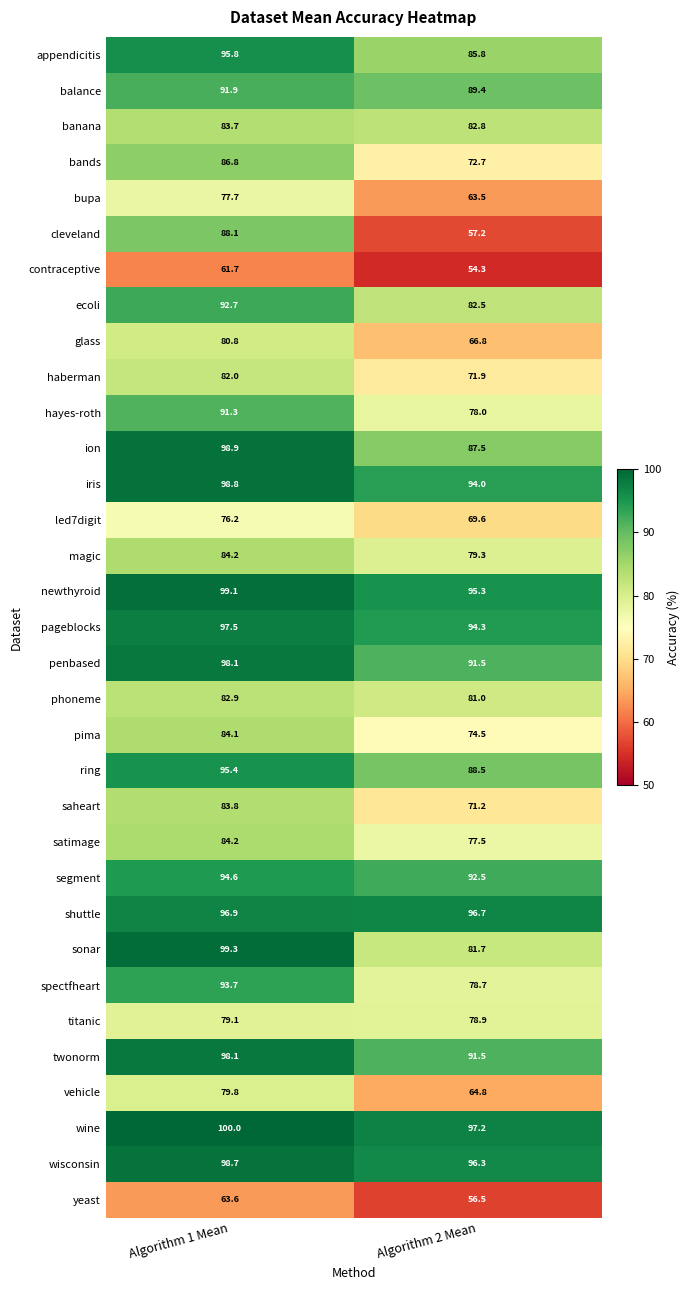

The value of banana at Algorithm 1 Mean is 24.0. True or false?

False